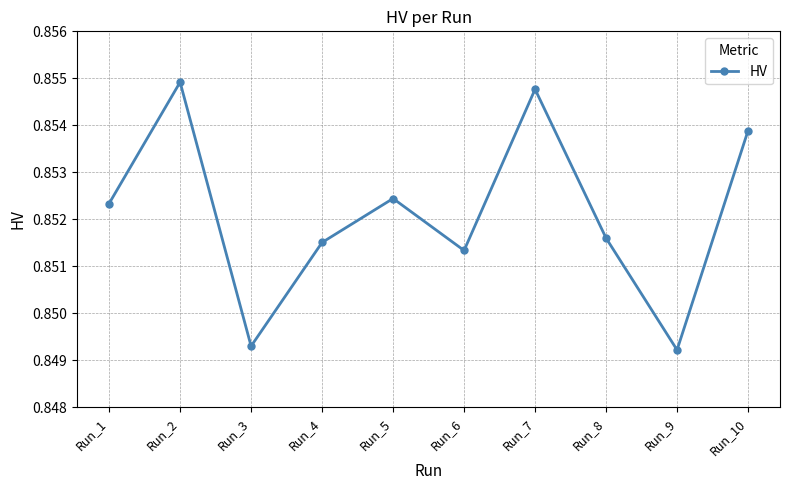

Which has a higher value, Run_8 or Run_3?

Run_8